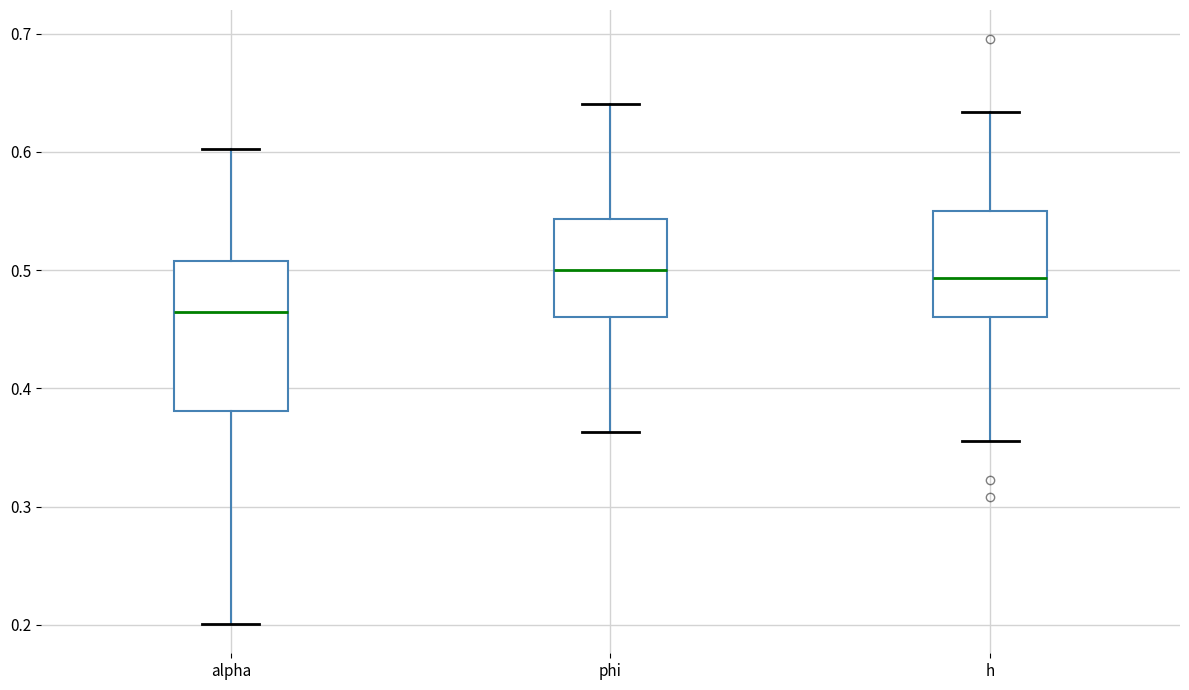

Reading left to right, transcribe this box plot: for each box, give where its median line is, the range the box spans, and where its two whiskers end, as read against the y-axis. The values are not printed on the chart, so give them approximately, as read against the axis.

alpha: median 0.47, box 0.38 to 0.51, whiskers 0.20 to 0.60
phi: median 0.50, box 0.46 to 0.54, whiskers 0.36 to 0.64
h: median 0.49, box 0.46 to 0.55, whiskers 0.36 to 0.63